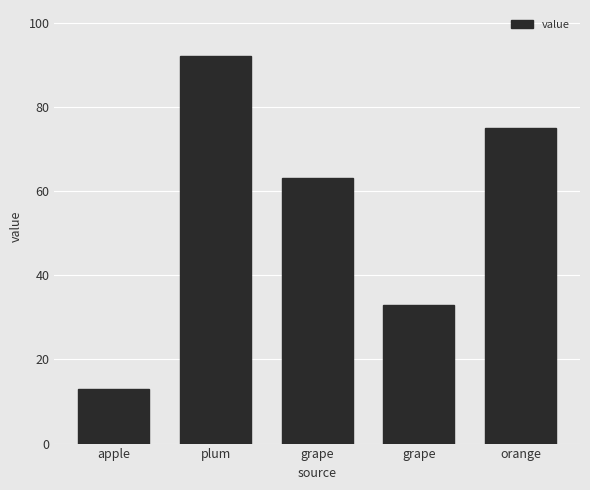

What is the average value?

55